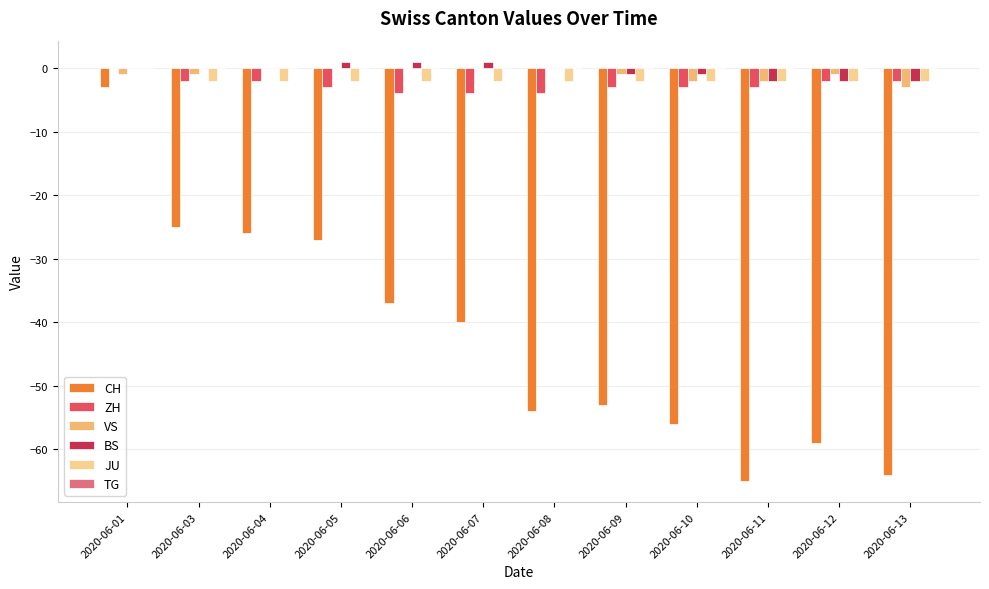

Which category has the highest value in the CH series?

2020-06-01